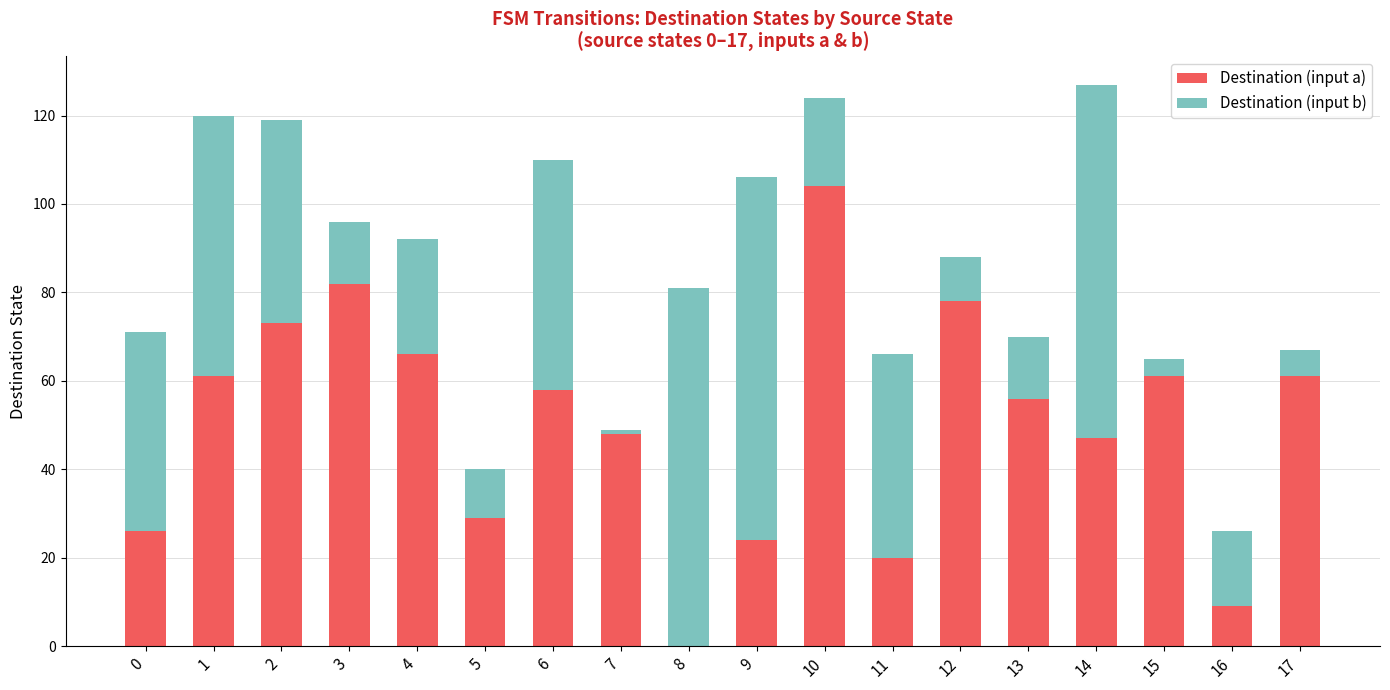

At which label does Destination (input a) reach its peak?

10